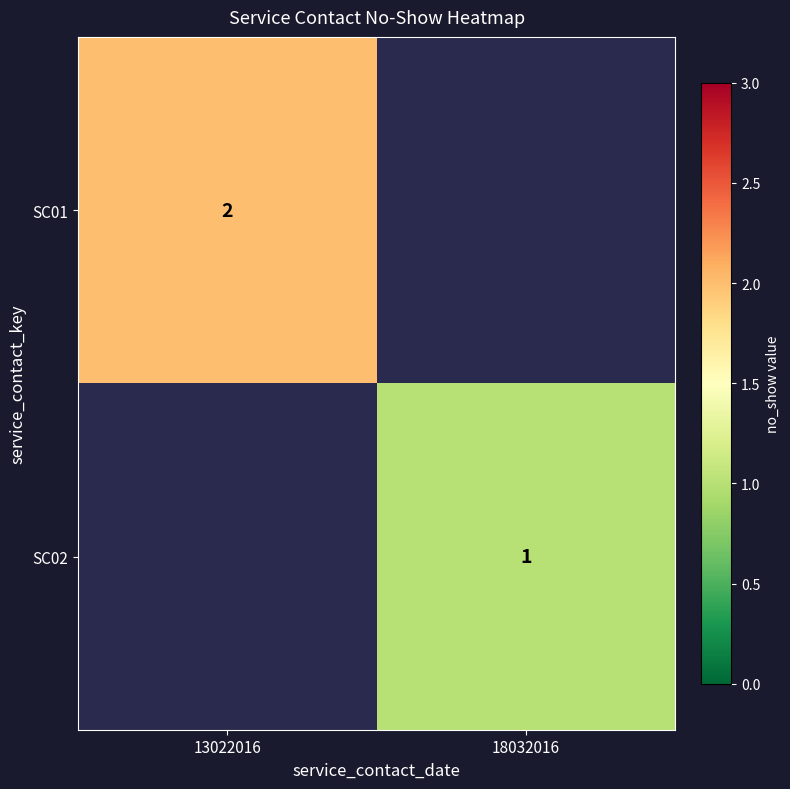

The value of SC01 at 13022016 is 0. True or false?

False